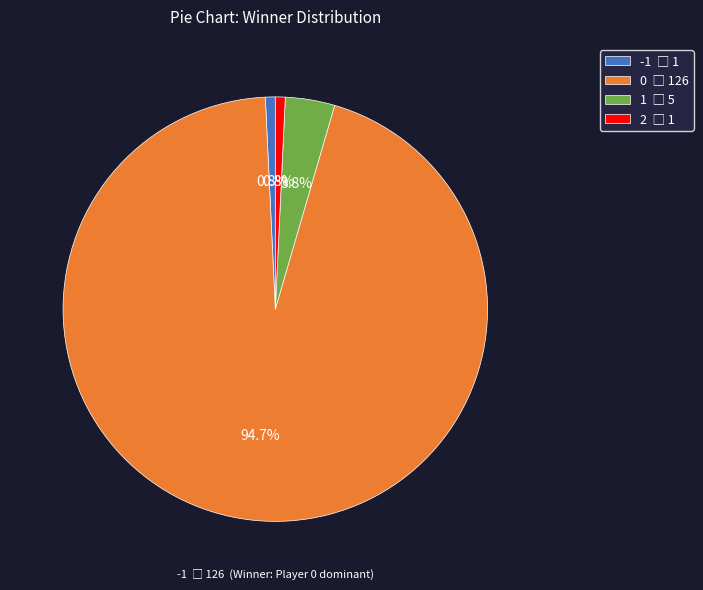

Is there a majority slice in this chart?

Yes